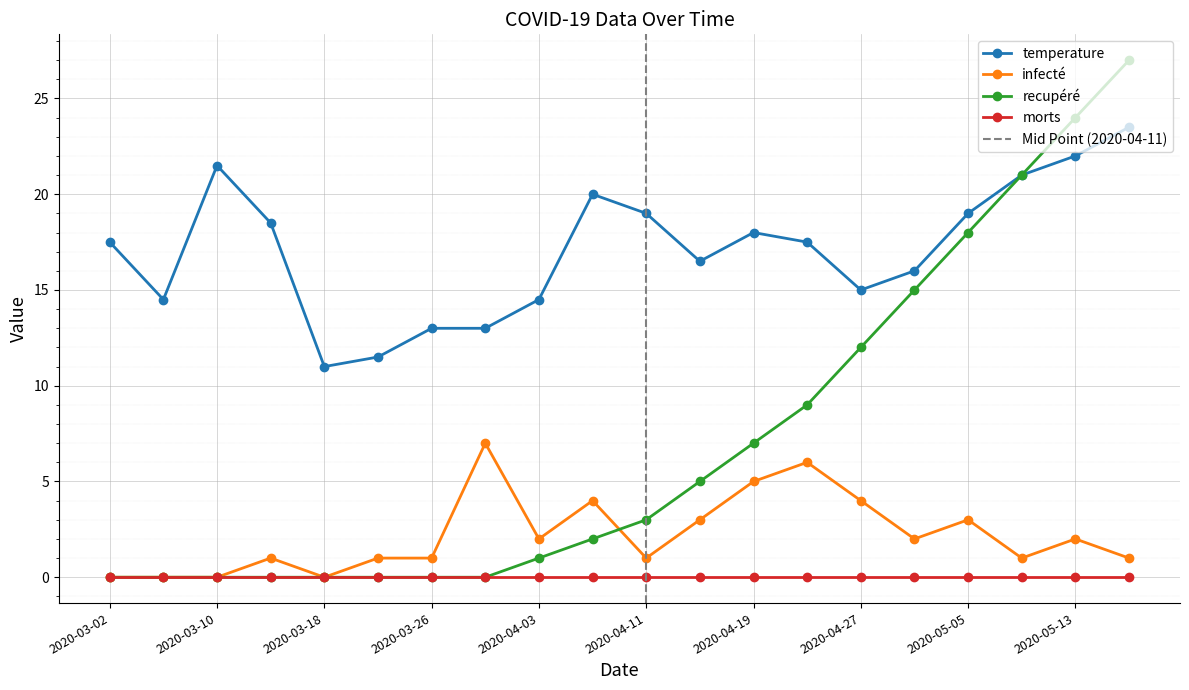

True or false: temperature has more than 0 interior local peaks.

True